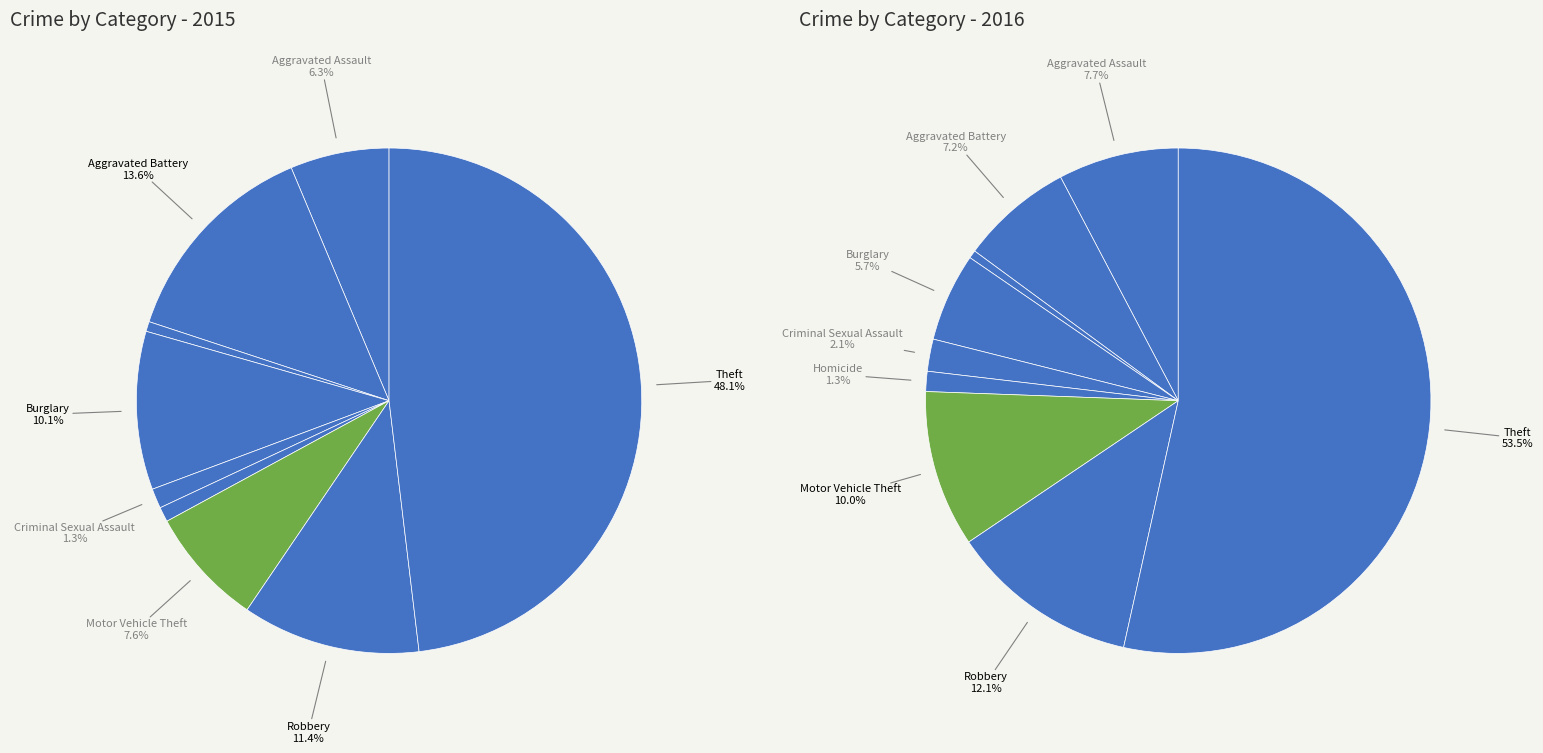

Combined, do 8 and 6 account for over 50%?

Yes